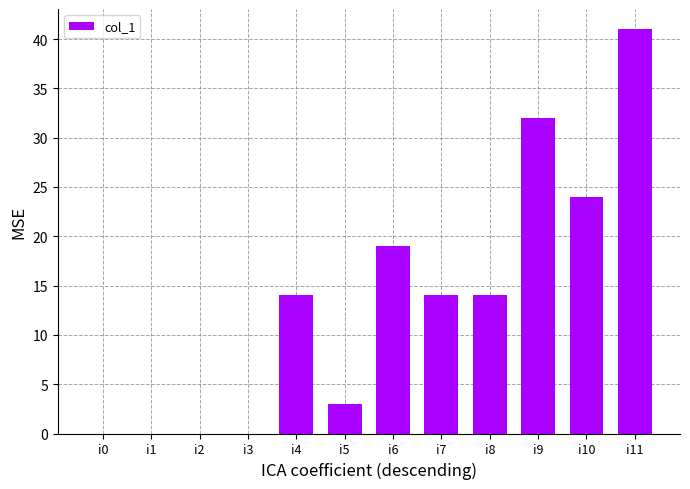

Are the bars horizontal?

No